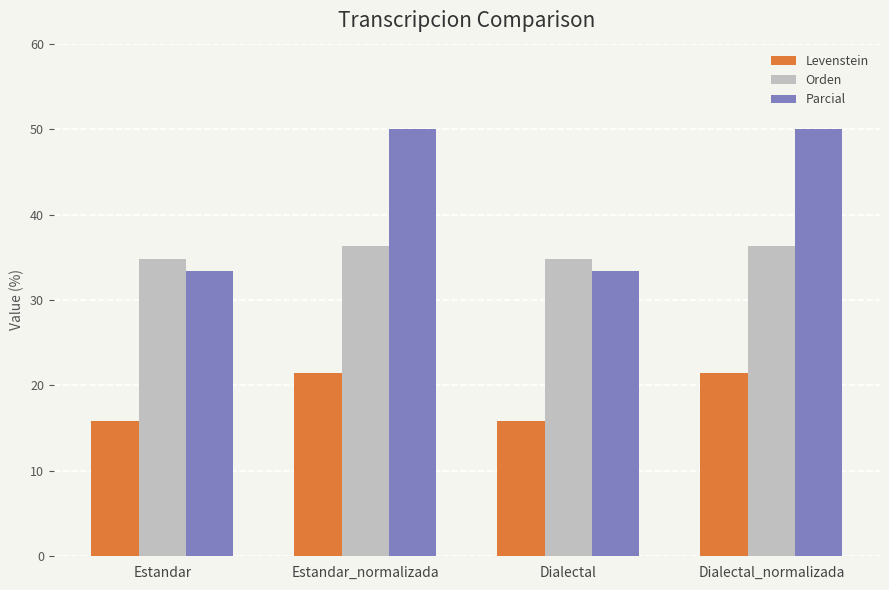

What is the maximum value shown in the chart?

50.0